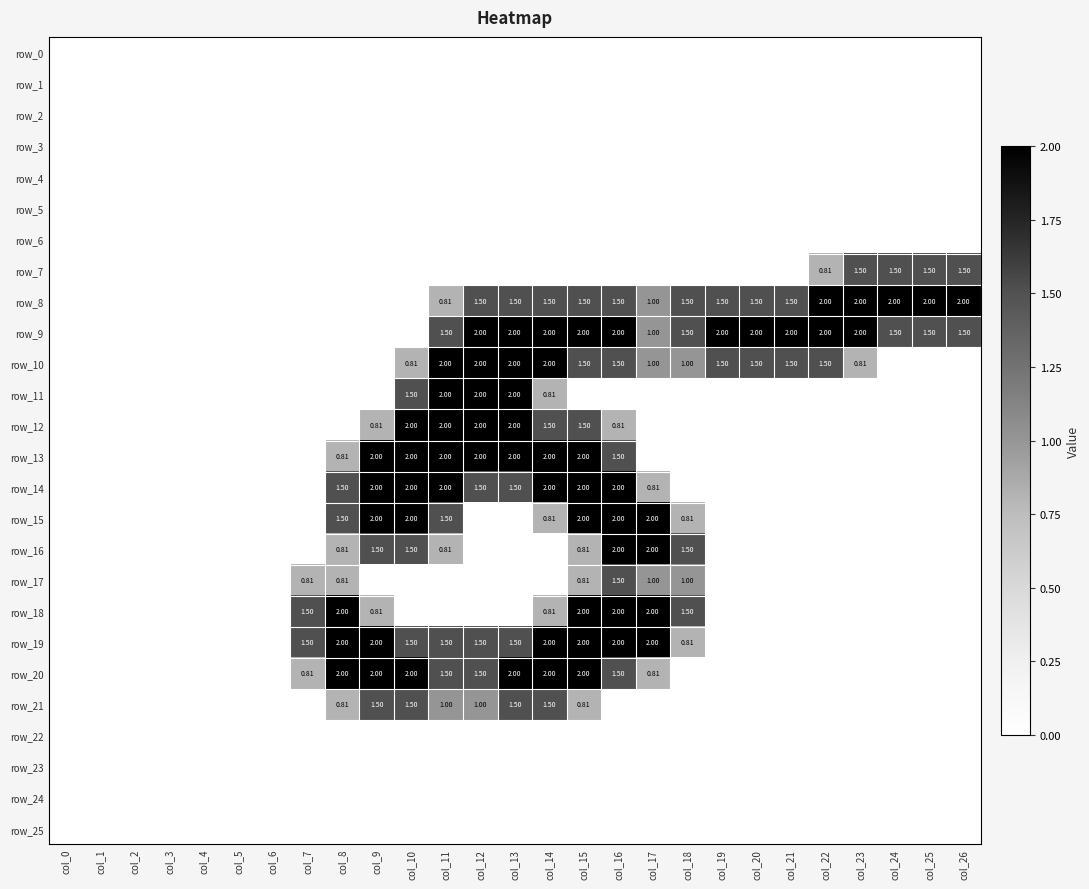

The row_22 series shows 0.0 at col_2. True or false?

True